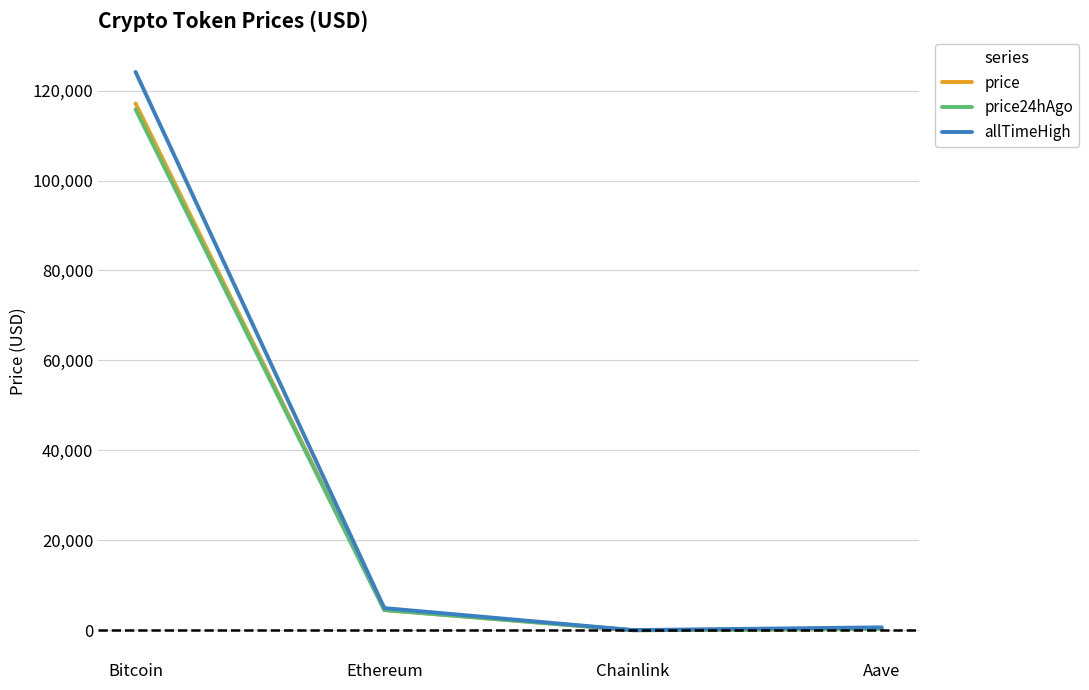

What is the total value across all series at Ethereum?

13968.1